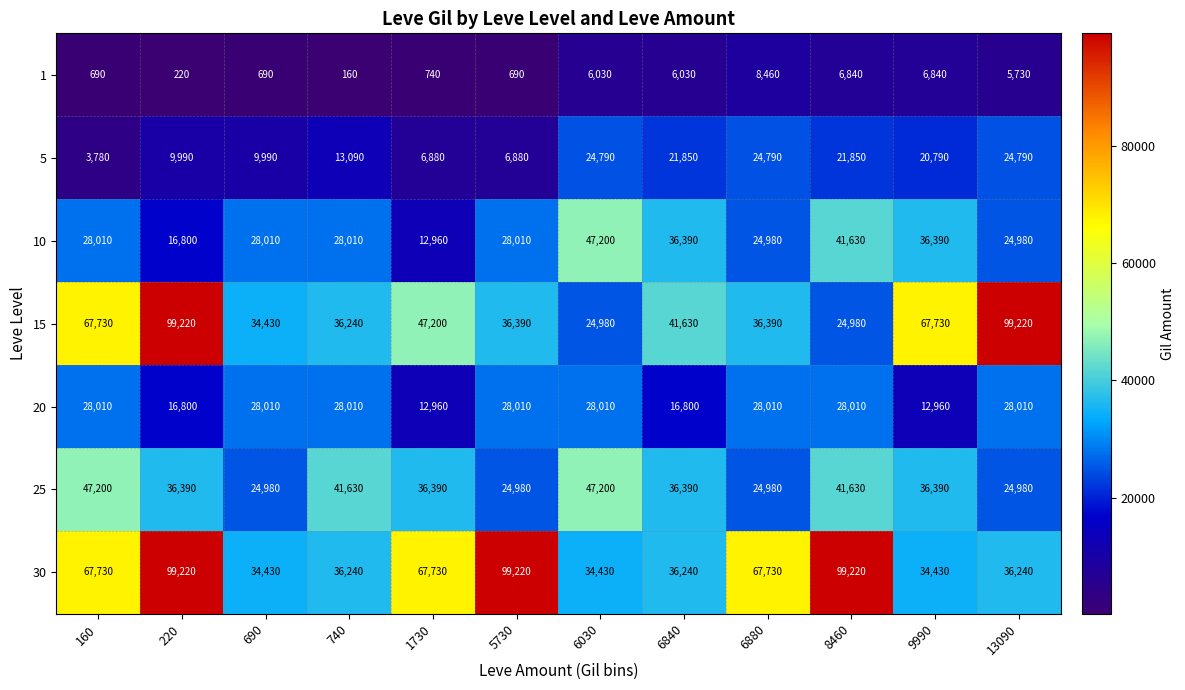

What is the maximum value for 5?

24790